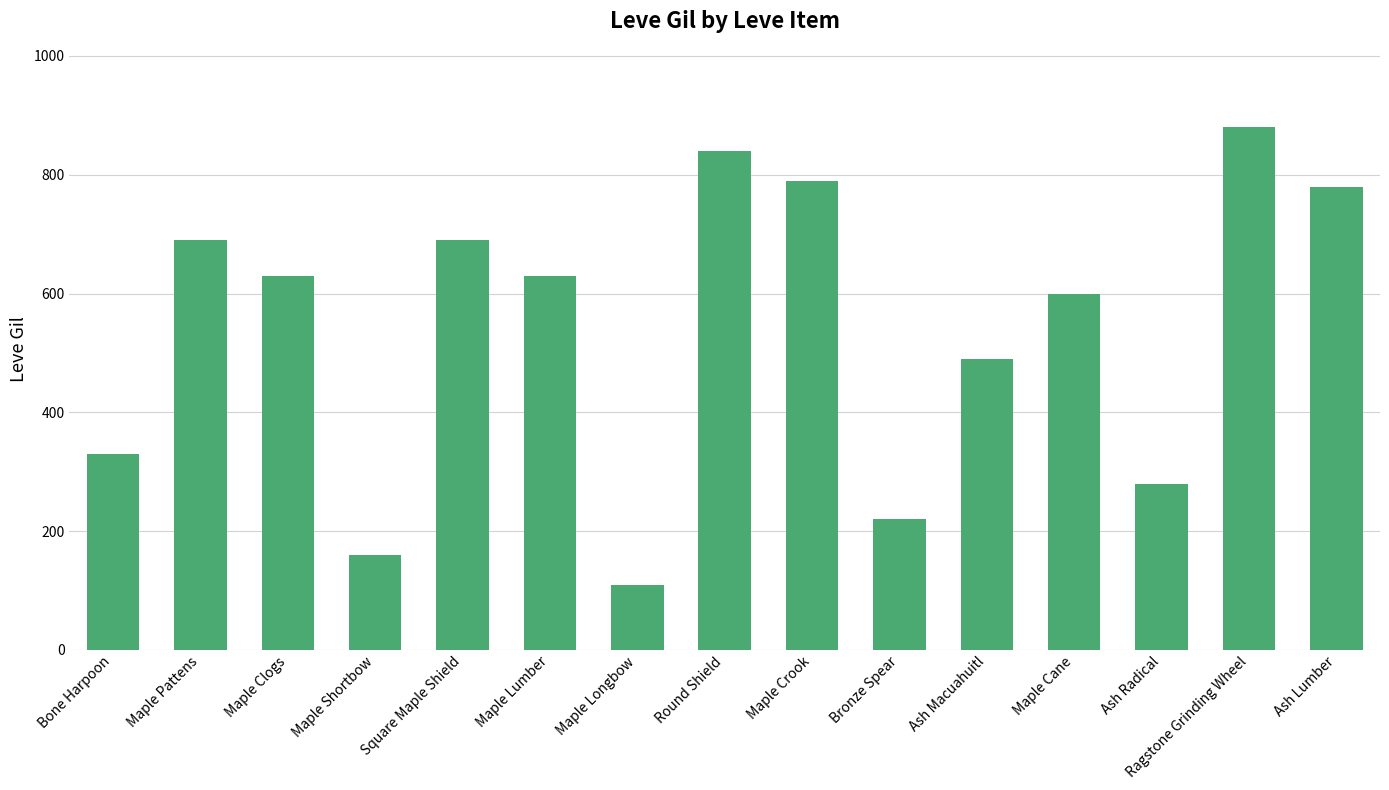

What is the difference between the values at Maple Lumber and Maple Cane?

30